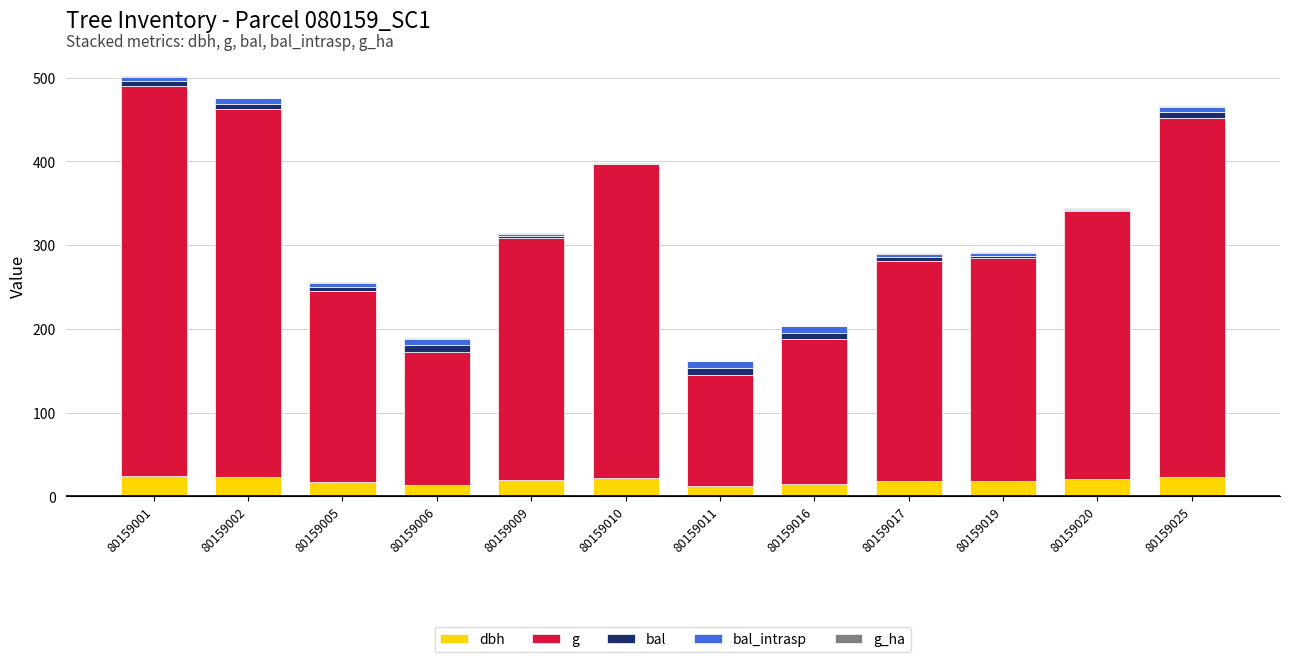

The dbh series shows 14.2 at 80159006. True or false?

True